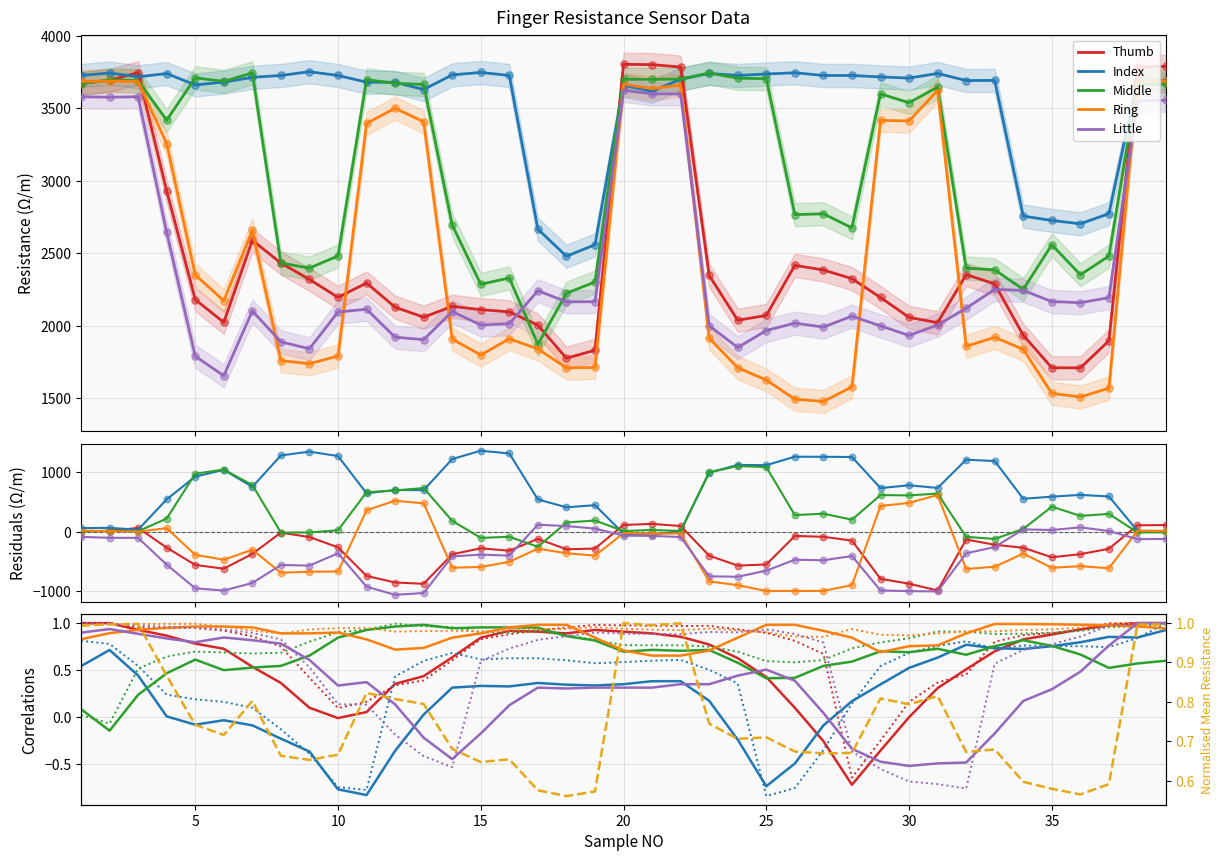

What is the total value across all series at 21?

18361